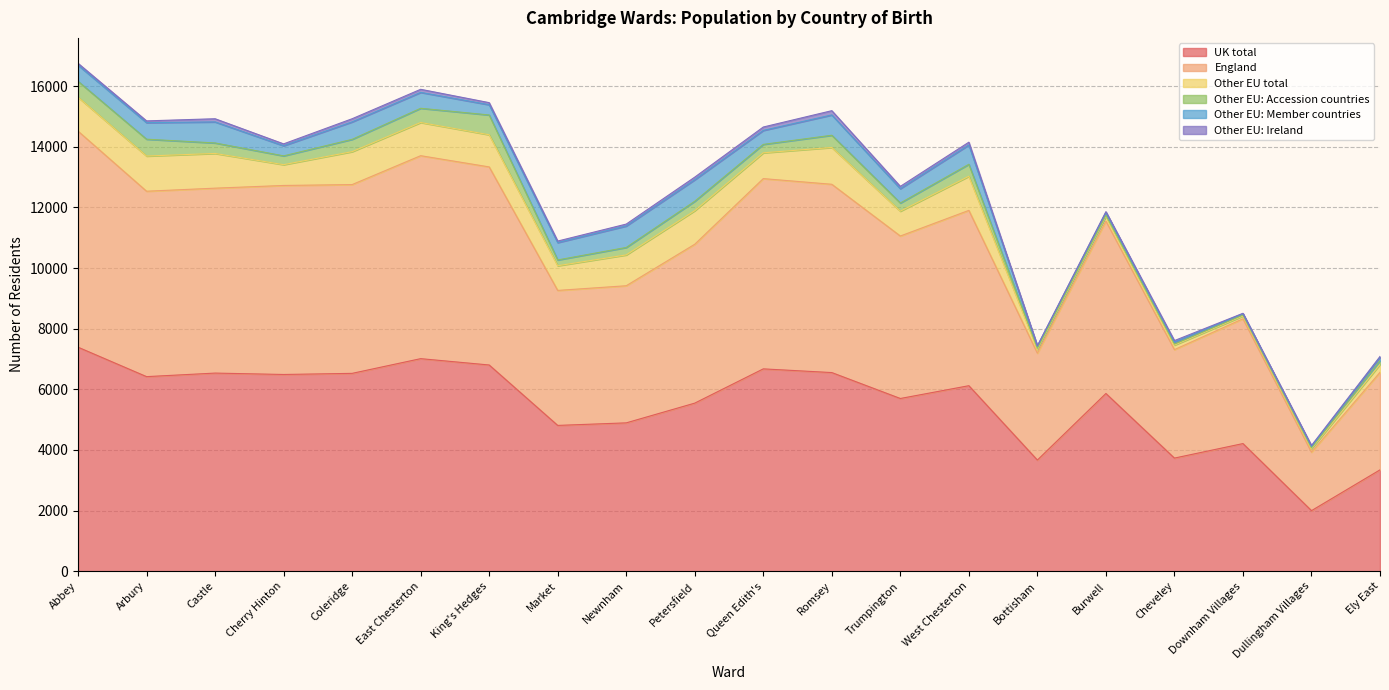

What is the value of the Other EU: Member countries point at the 14th from the left?

637